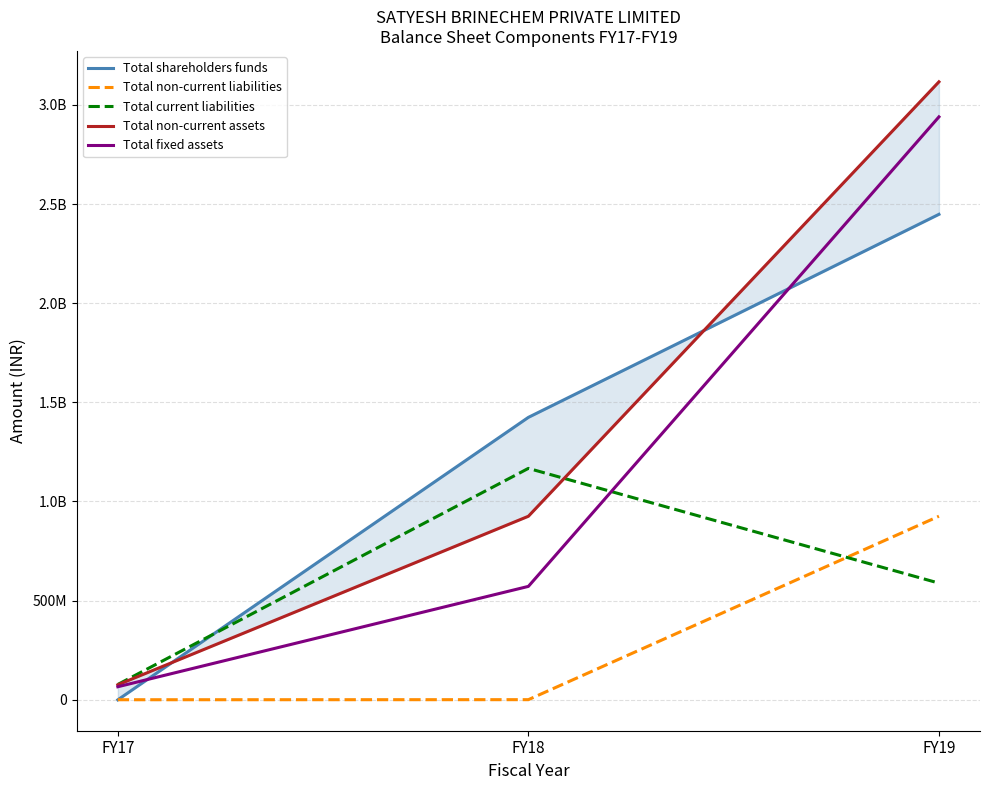

The value of Total fixed assets at FY18 is 571729255. True or false?

True